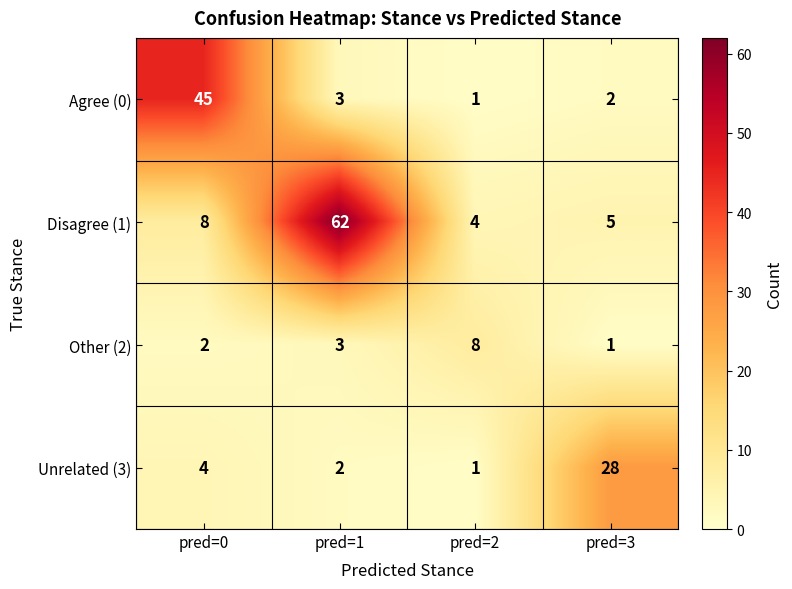

What is the difference between the maximum and second lowest values in the Agree (0) series?

43